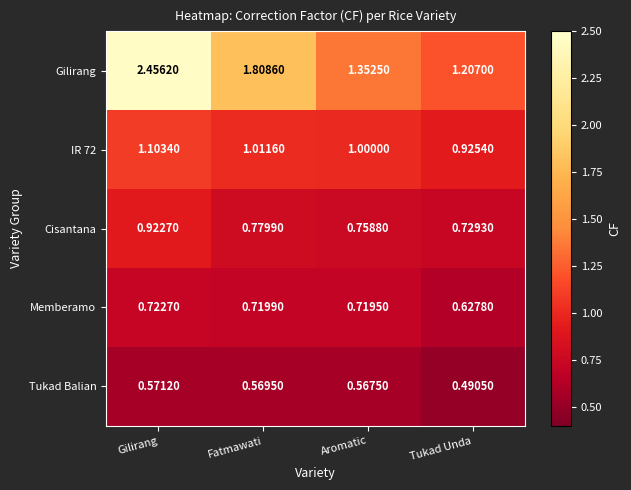

At which label is Cisantana closest to 0?

Tukad Unda